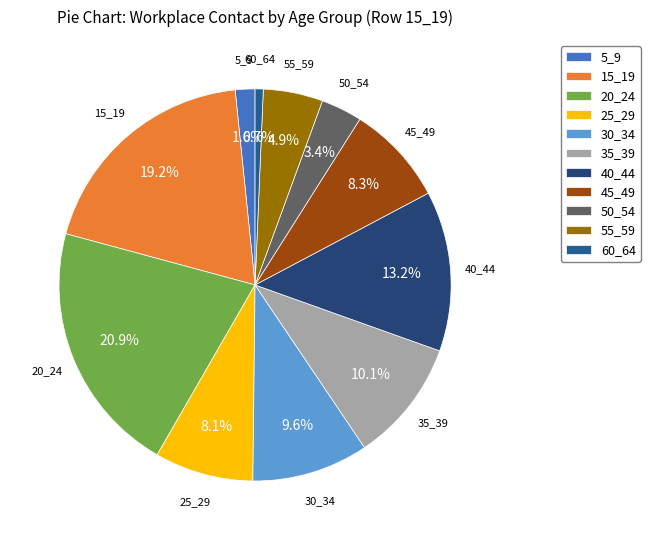

To the nearest percent, what percentage of the pie is 25_29?

8%